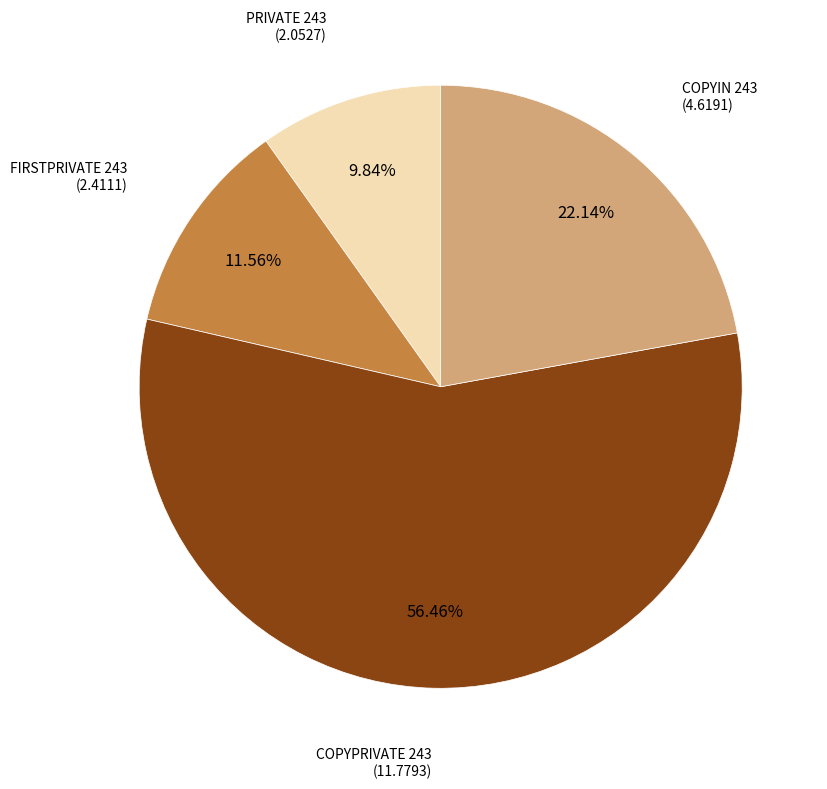

Does any single category account for the majority?

Yes